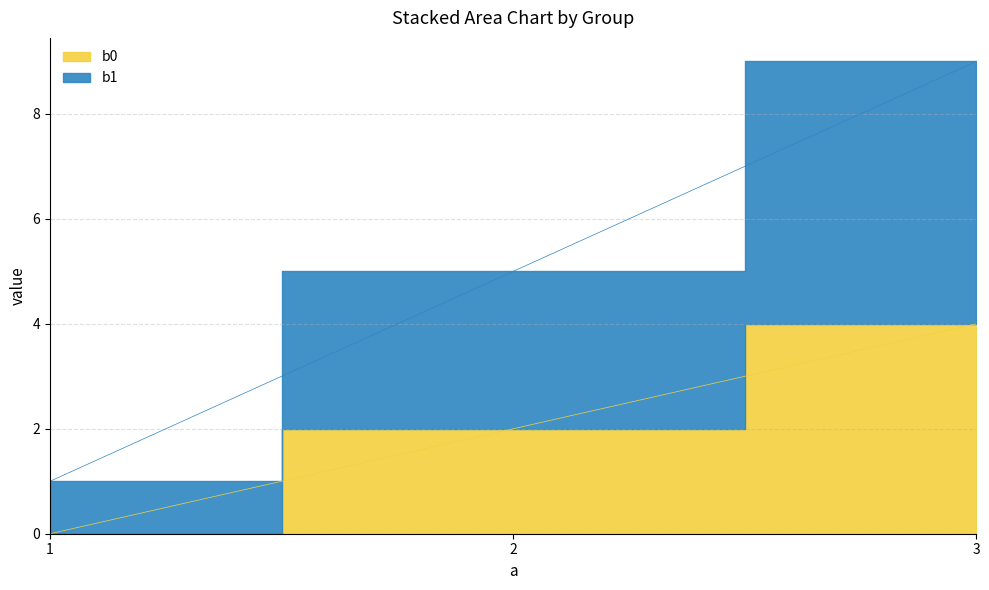

What is the value of the b1 point at the 1st from the left?

1